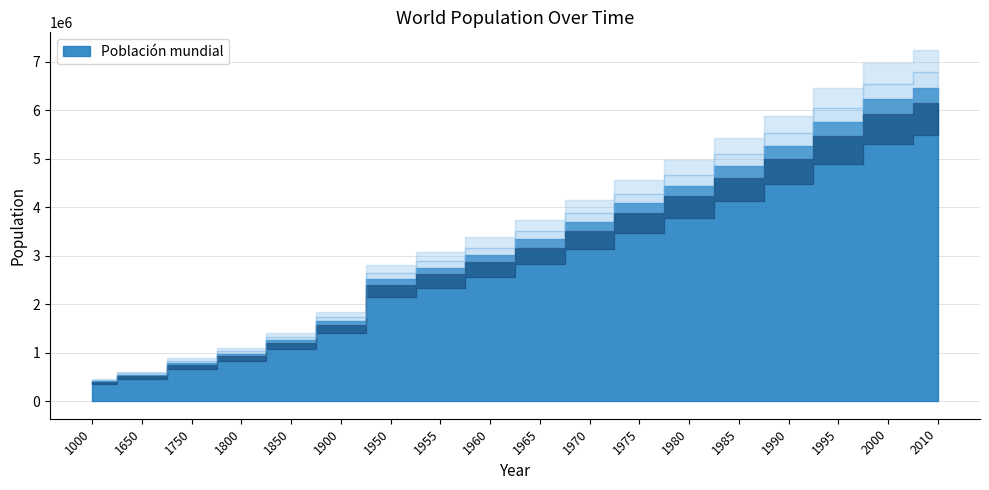

Reading left to right, transcribe all the data shown in this chart.

1000=410000.0	1650=545000.0	1750=791000.0	1800=981000.0	1850=1262000.0	1900=1650000.0	1950=2516000.0	1955=2751000.0	1960=3018000.0	1965=3335000.0	1970=3697000.0	1975=4077000.0	1980=4446000.0	1985=4854000.0	1990=5259000.0	1995=5759000.0	2000=6228000.0	2010=6467978.5